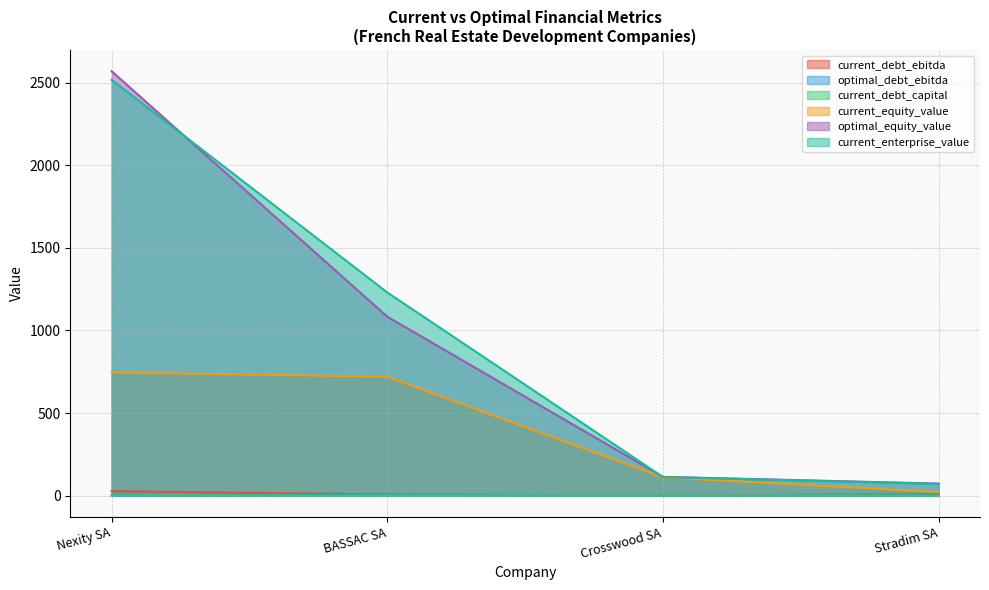

What is the difference between the current_debt_ebitda values at Nexity SA and BASSAC SA?

20.5